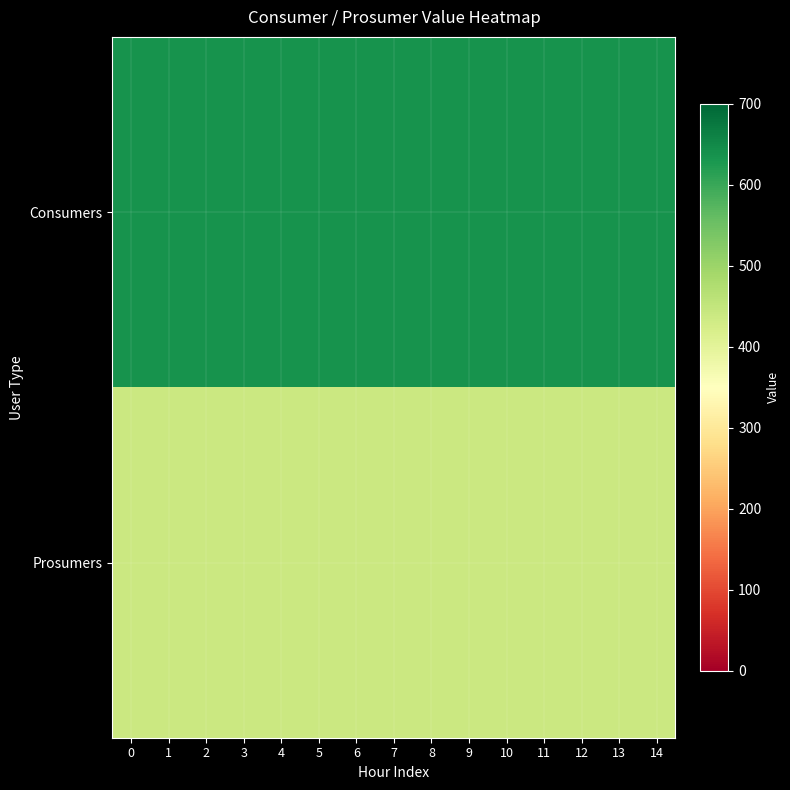

Reading left to right, transcribe all the data shown in this chart.

Consumers: 0=635	1=635	2=635	3=635	4=635	5=635	6=635	7=635	8=635	9=635	10=635	11=635	12=635	13=635	14=635
Prosumers: 0=440	1=440	2=440	3=440	4=440	5=440	6=440	7=440	8=440	9=440	10=440	11=440	12=440	13=440	14=440